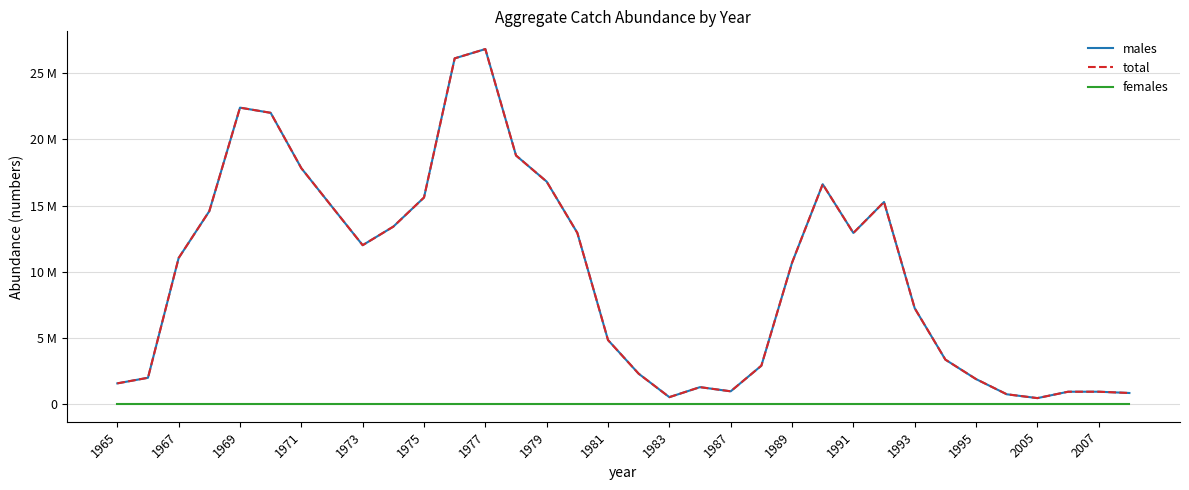

What is the greatest value displayed?

26821995